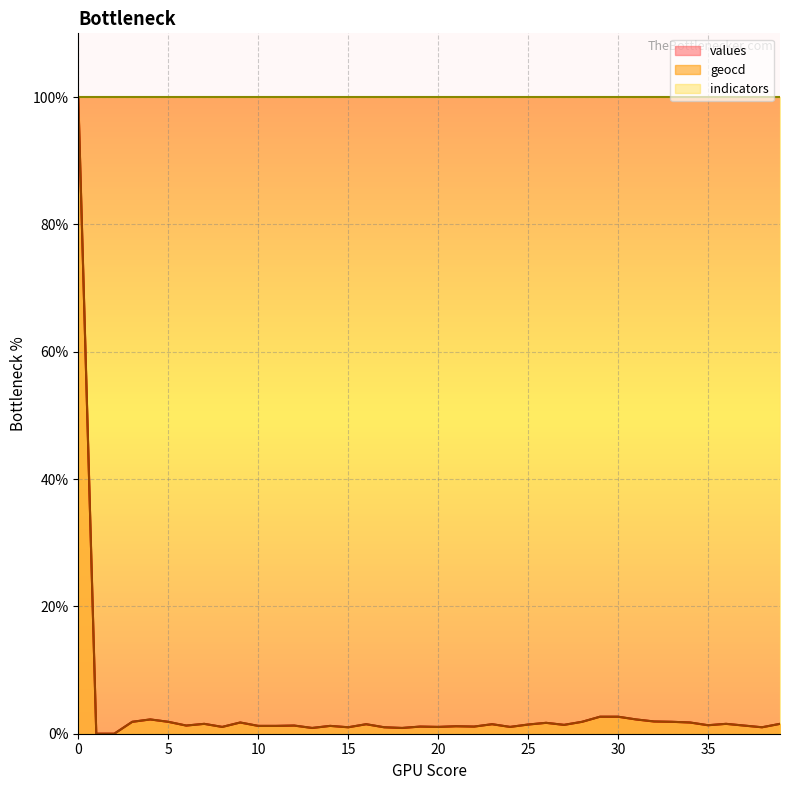

What is the average value of the geocd series?

3.9